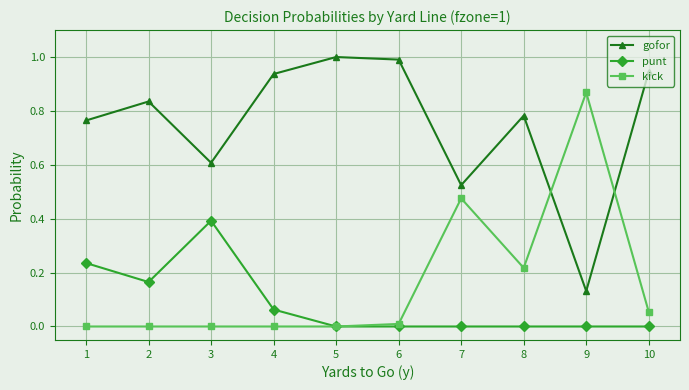

Is the value of gofor at 1 greater than the value of punt at 3?

Yes